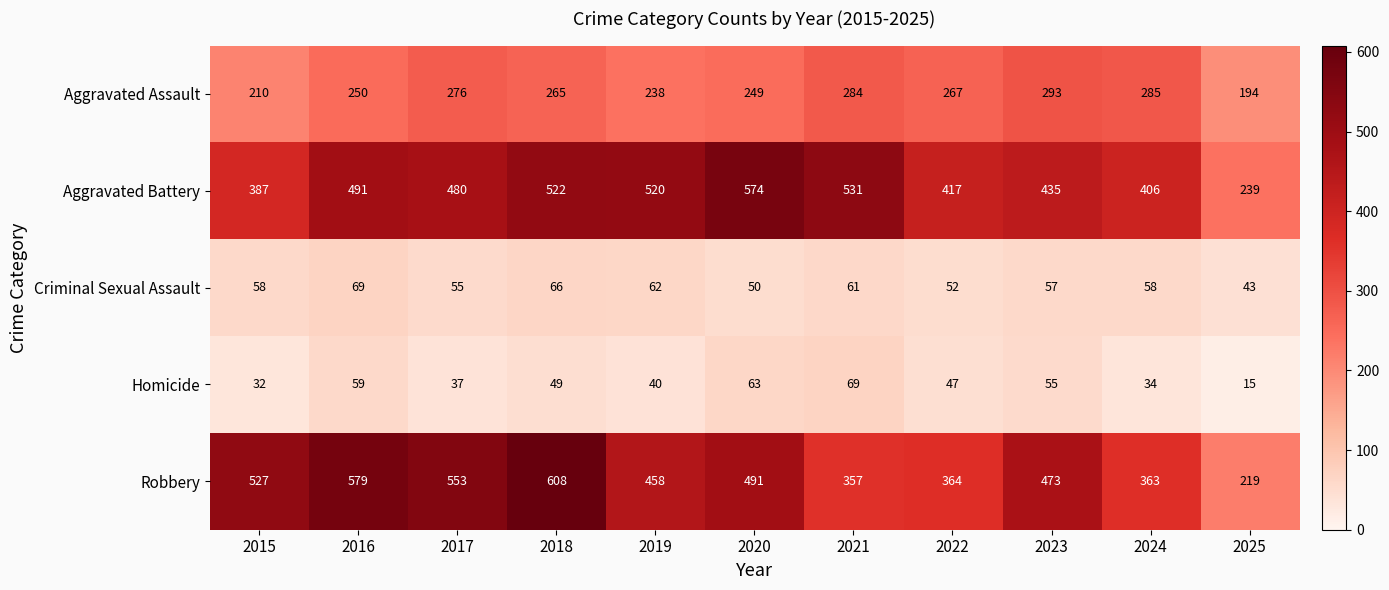

What is the sum of the Aggravated Battery values at 2020 and 2015?

961